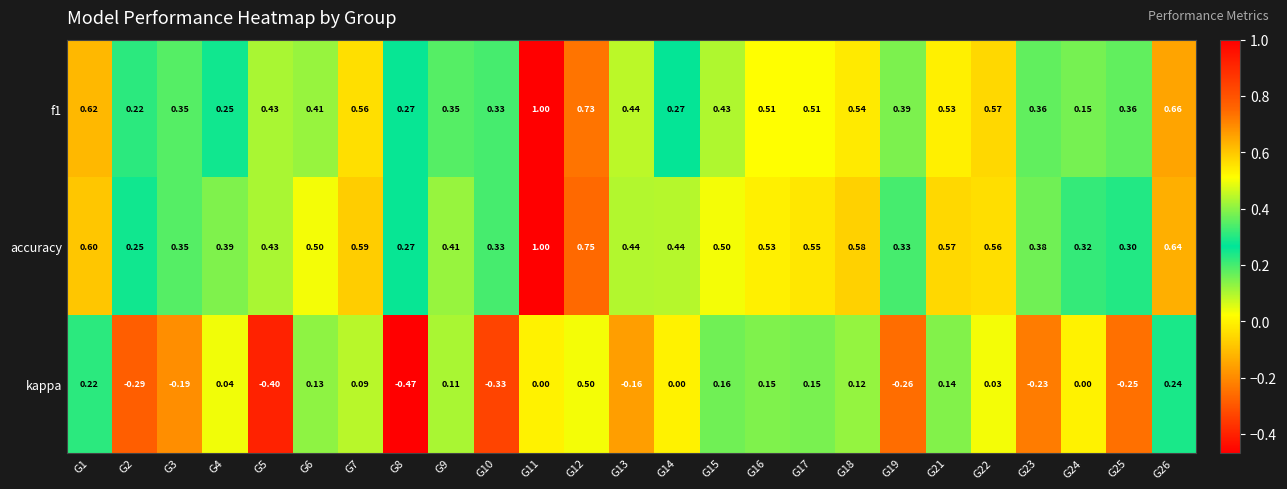

Which series has the largest total across all categories?

accuracy